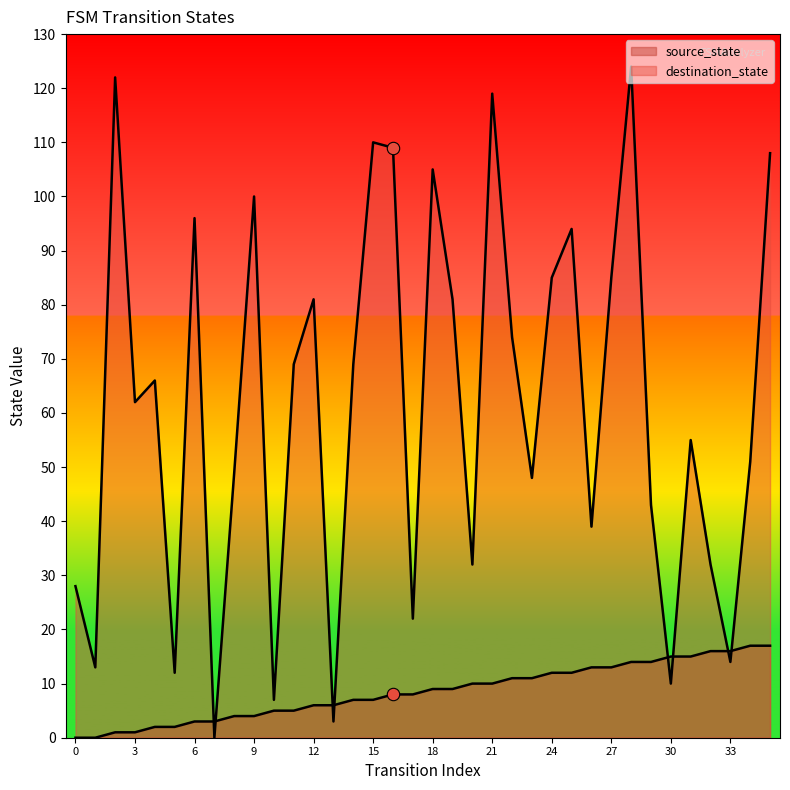

Which series reaches the minimum Y coordinate?

source_state